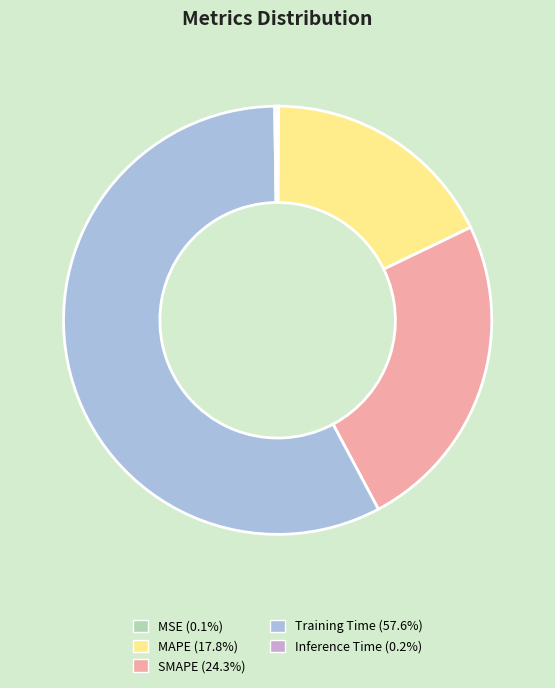

Which slice is the largest?

Training Time